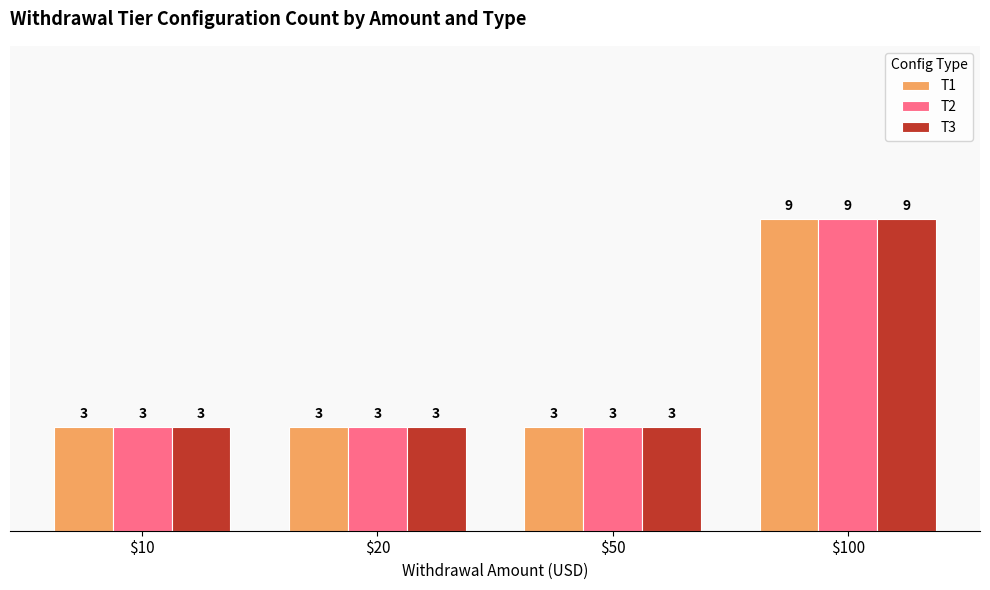

What is the difference between the maximum and minimum values in the T1 series?

6